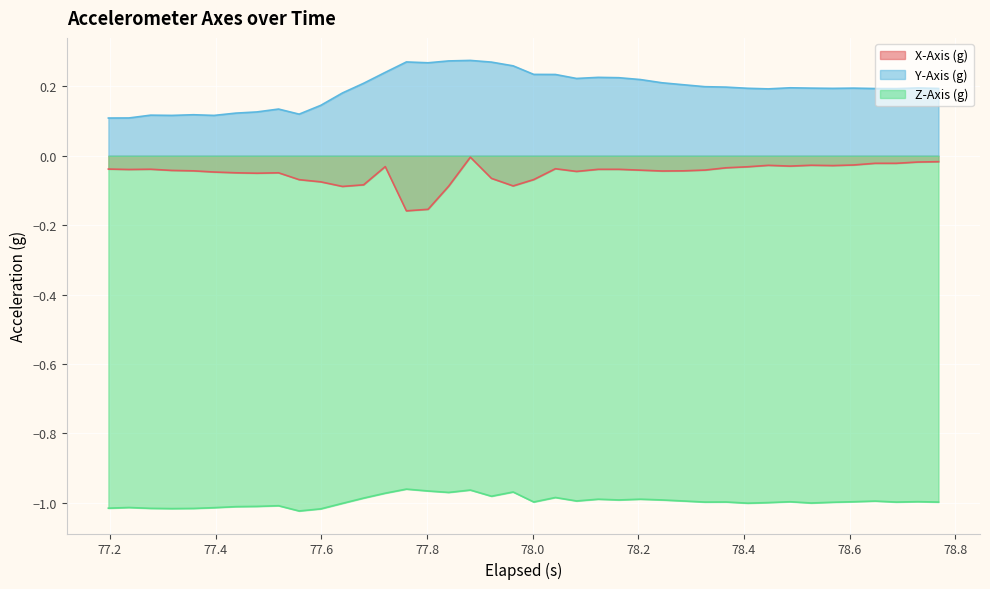

True or false: X-Axis (g) and Z-Axis (g) intersect in this chart.

False